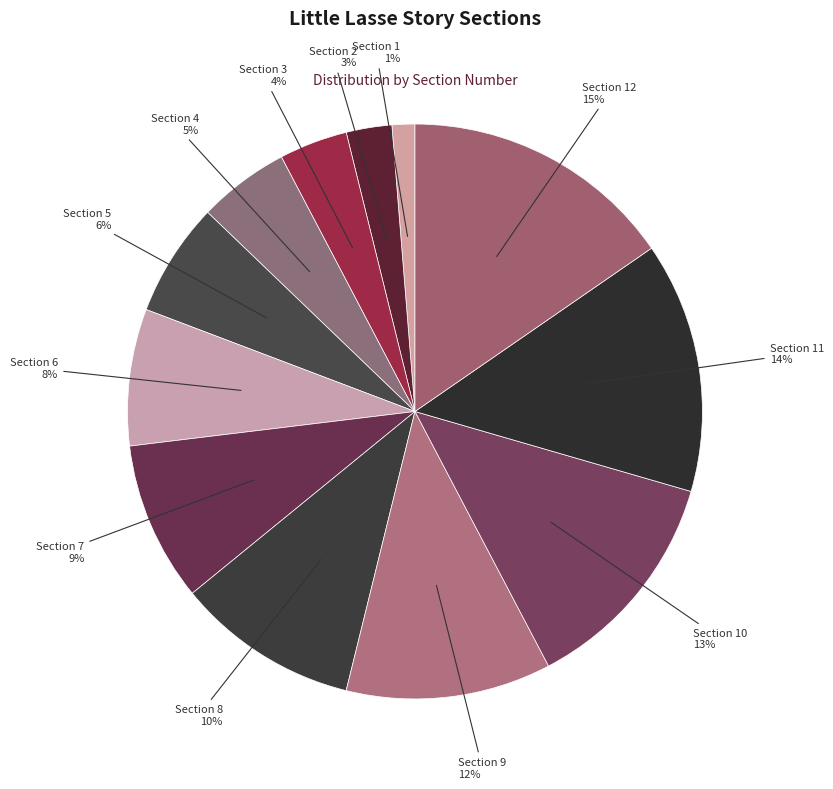

How many segments does this pie chart have?

12